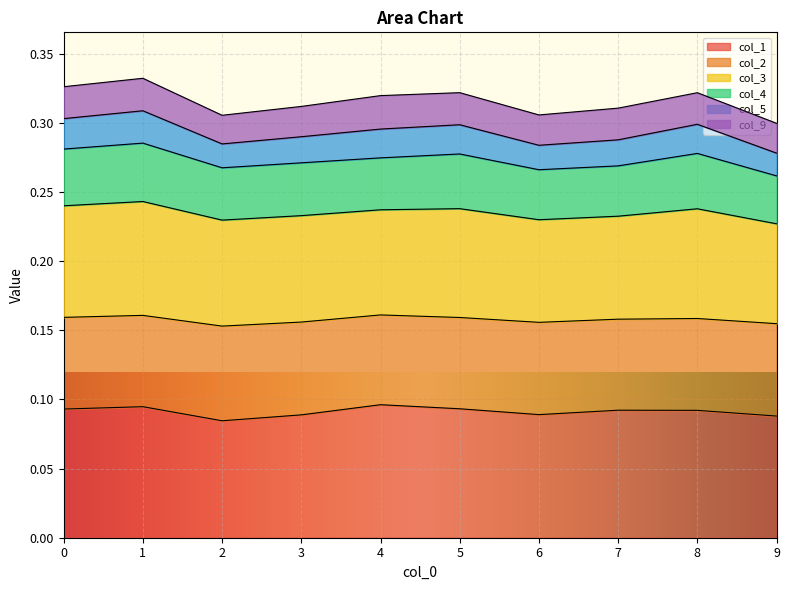

Between 0 and 6, which series saw the biggest shift?

col_5